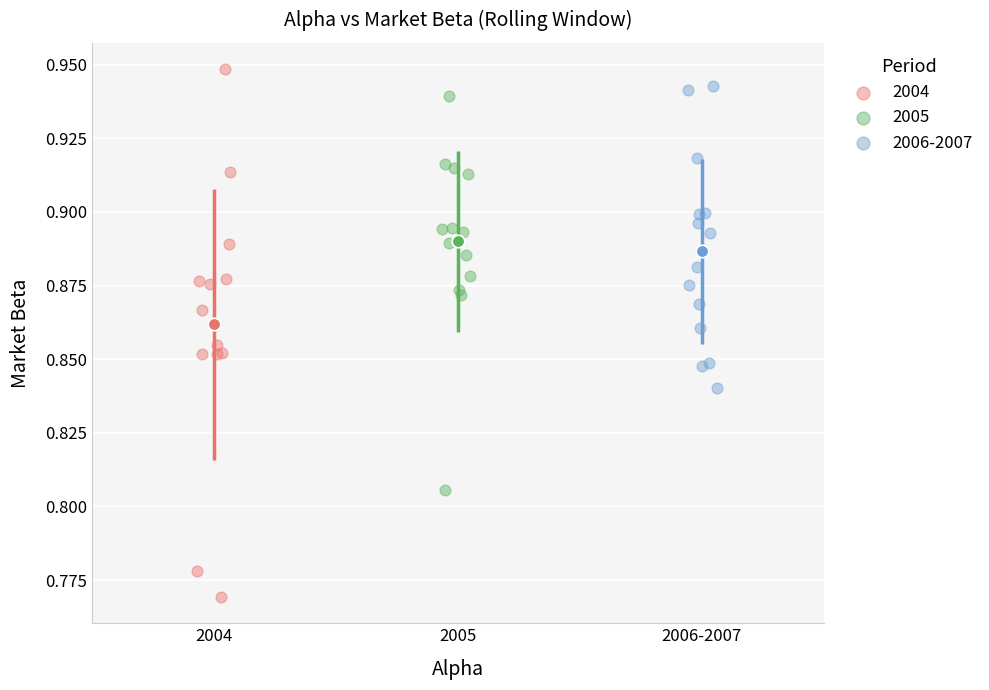

Which series has the widest spread of Y values?

2004